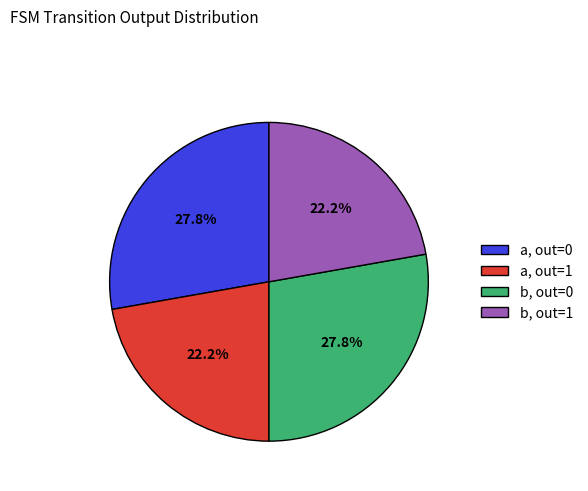

Do b, out=1 and a, out=1 together represent more than half of the pie?

No